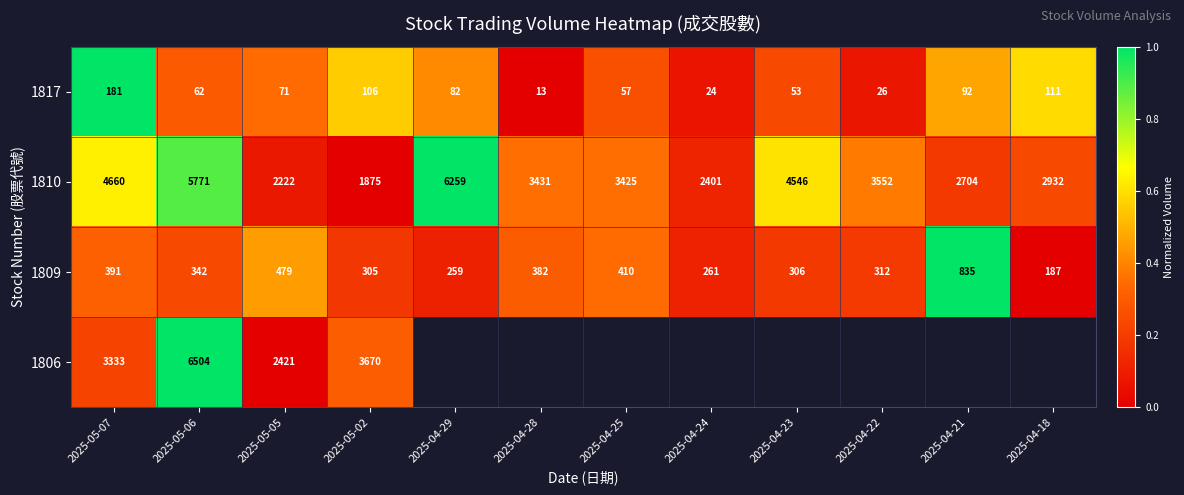

Where does the 1809 series first go above 342?

2025-05-07